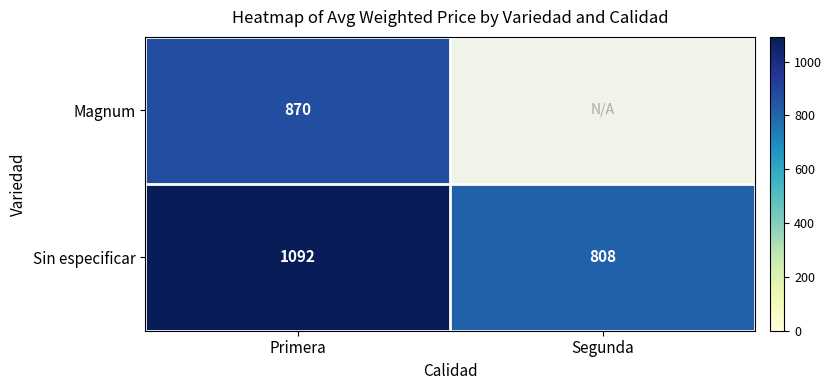

What is the difference between the Sin especificar values at Segunda and Primera?

284